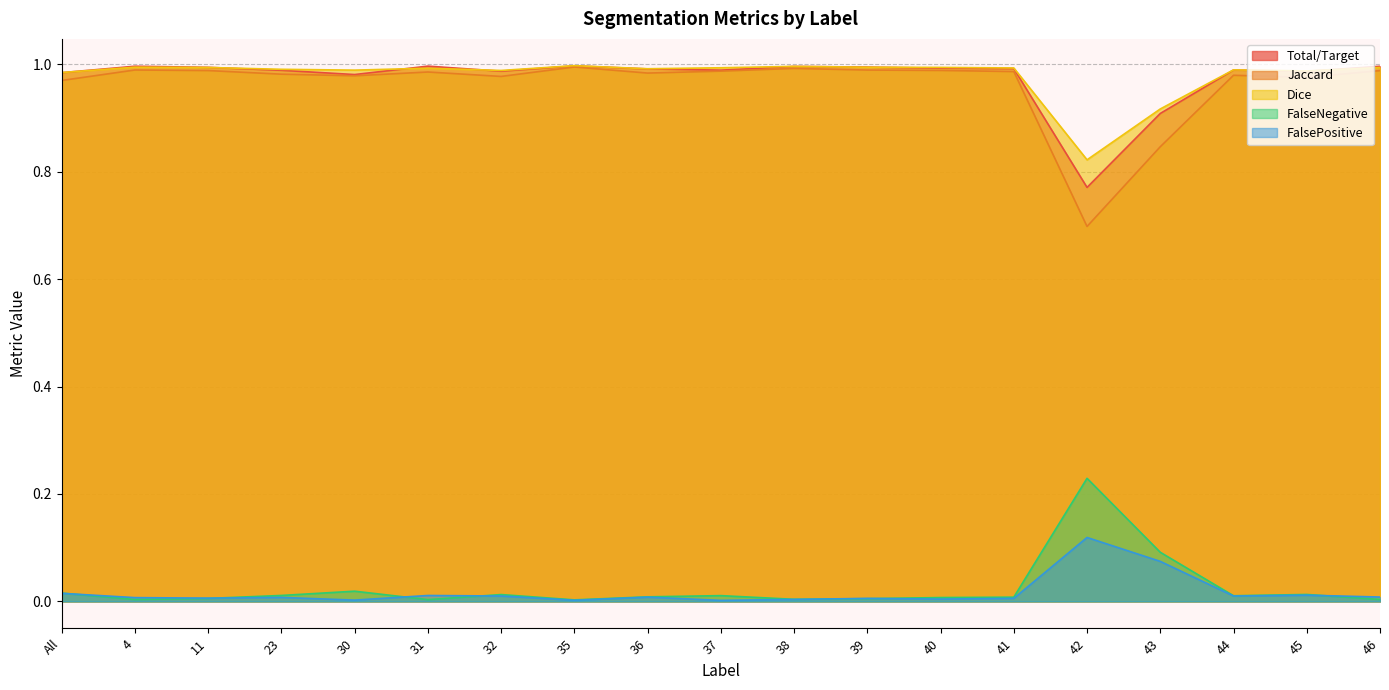

What is the total value across all series at 35?

3.0